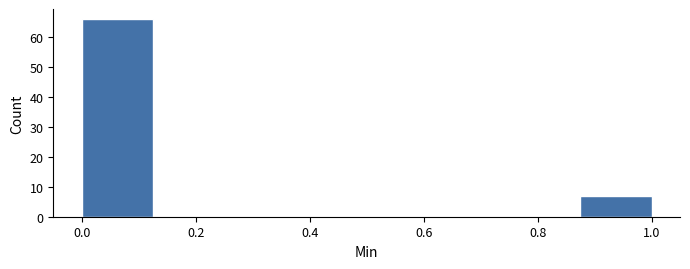

Reading left to right, list every bar in this chart as the range it spans on the x-axis followed by its height. Neither the bar edges nor the heights are printed on the chart, so give them approximately, as read against the axes.

0.000 to 0.125: 66
0.125 to 0.250: 0
0.250 to 0.375: 0
0.375 to 0.500: 0
0.500 to 0.625: 0
0.625 to 0.750: 0
0.750 to 0.875: 0
0.875 to 1.000: 7